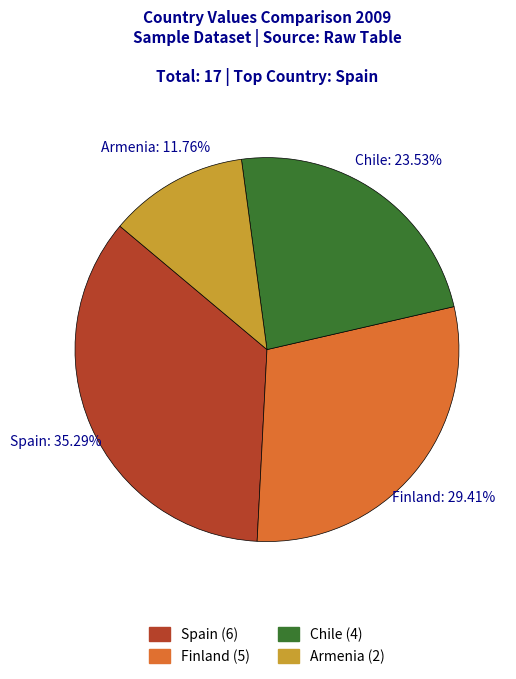

True or false: Chile accounts for 36% of the total.

False